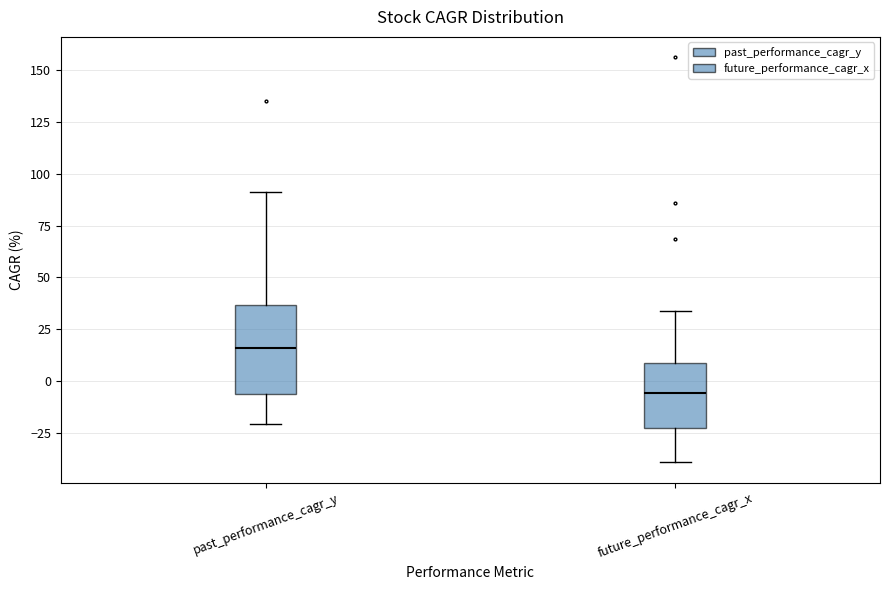

Which box is the tallest, from its lower edge to its upper edge?

past_performance_cagr_y